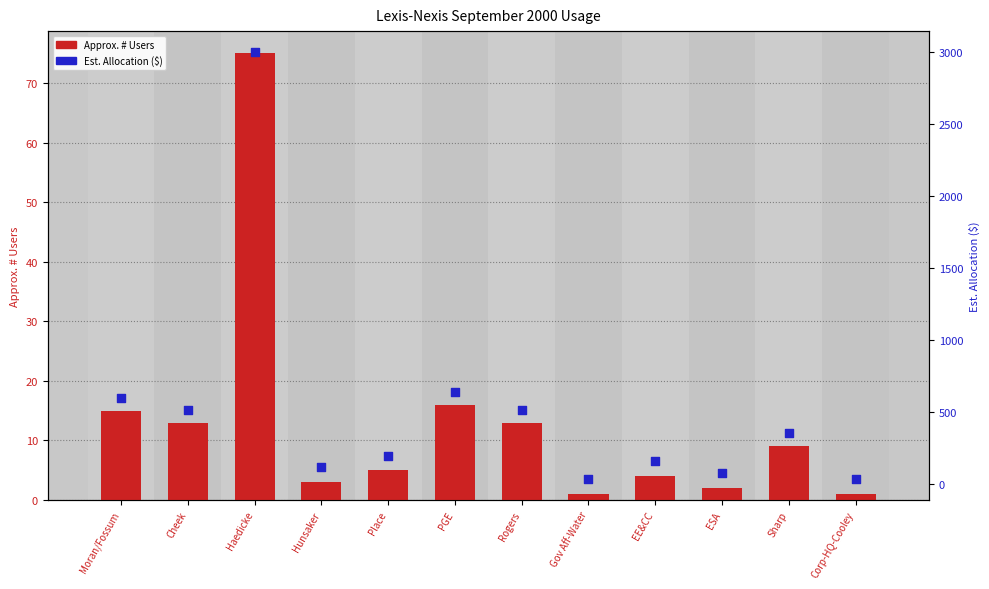

Which series has the largest Y range (max minus min)?

Est. Allocation ($)